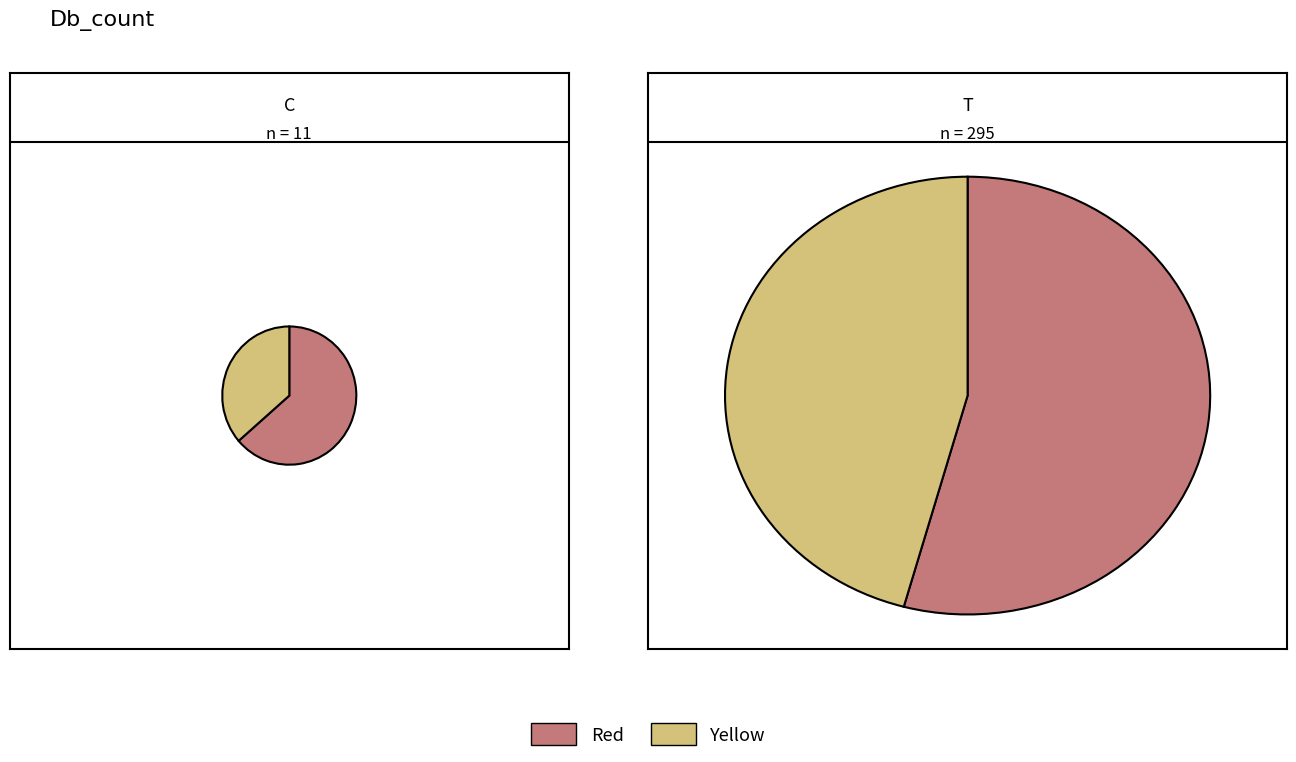

Which series has the widest spread of values?

Red